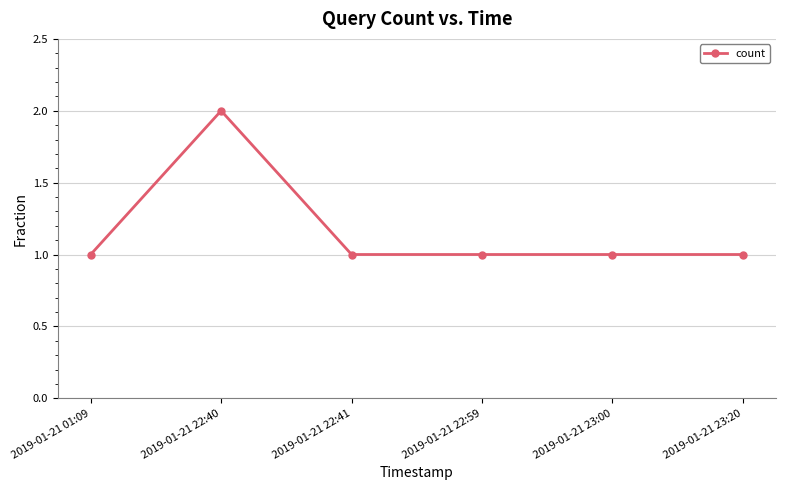

Does the chart display data point markers on the line(s)?

Yes